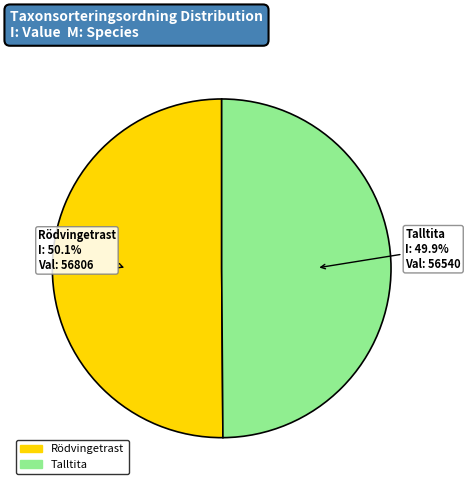

How many slices are in this pie chart?

2